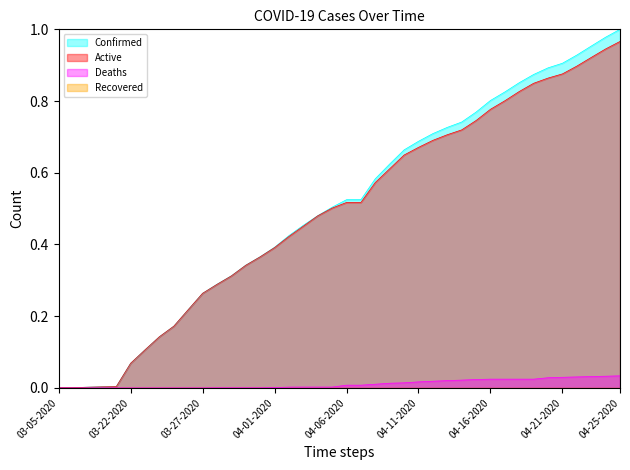

How many categories are shown in the chart?

40